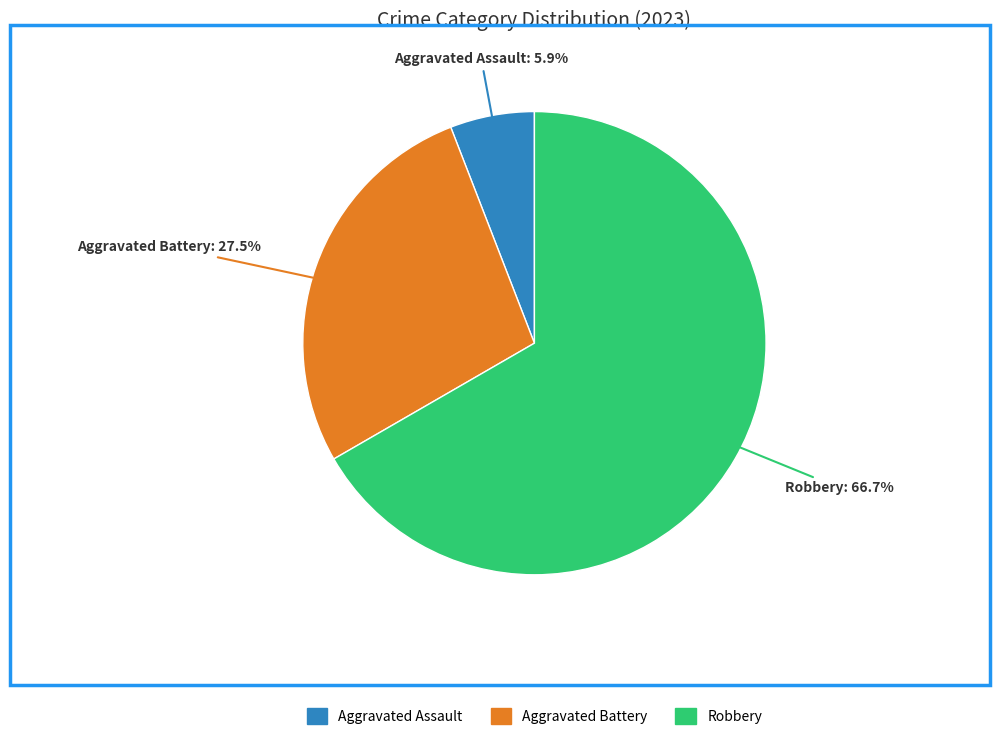

Does any single category account for the majority?

Yes